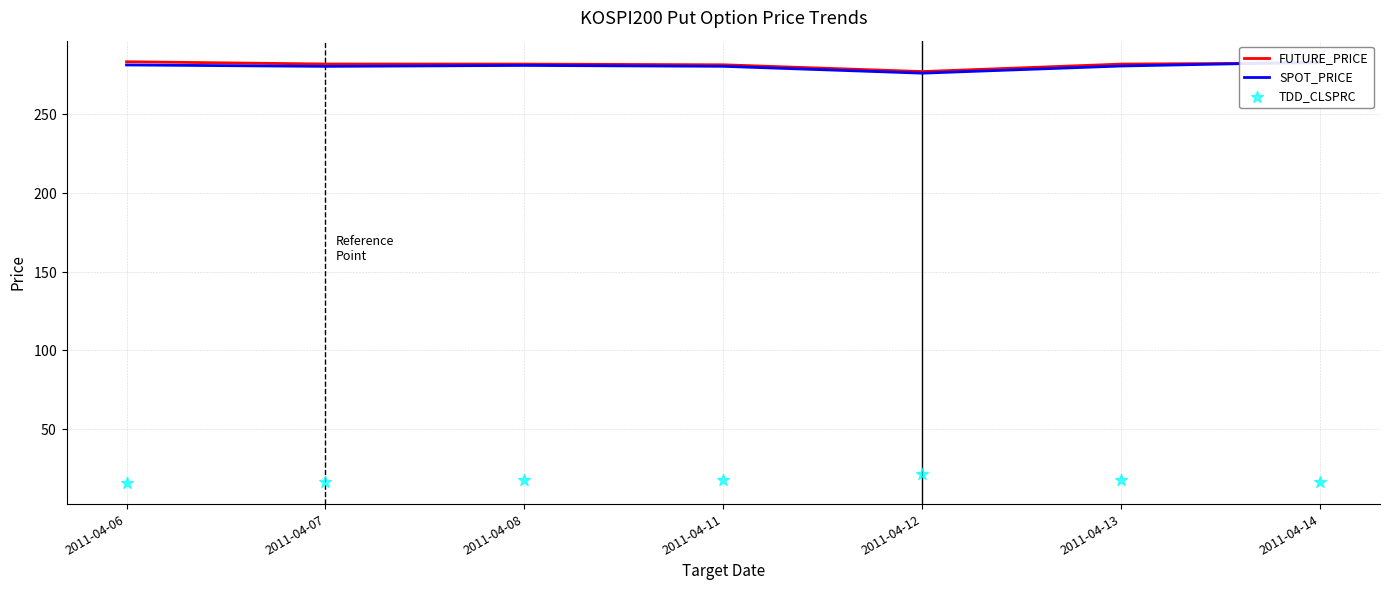

What is the total value across all series at 2011-04-14?

582.1